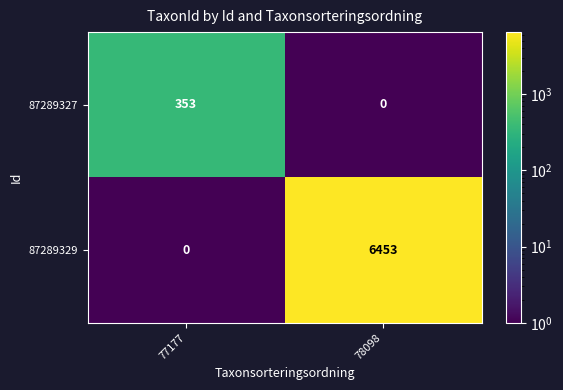

How many series are shown in this chart?

2